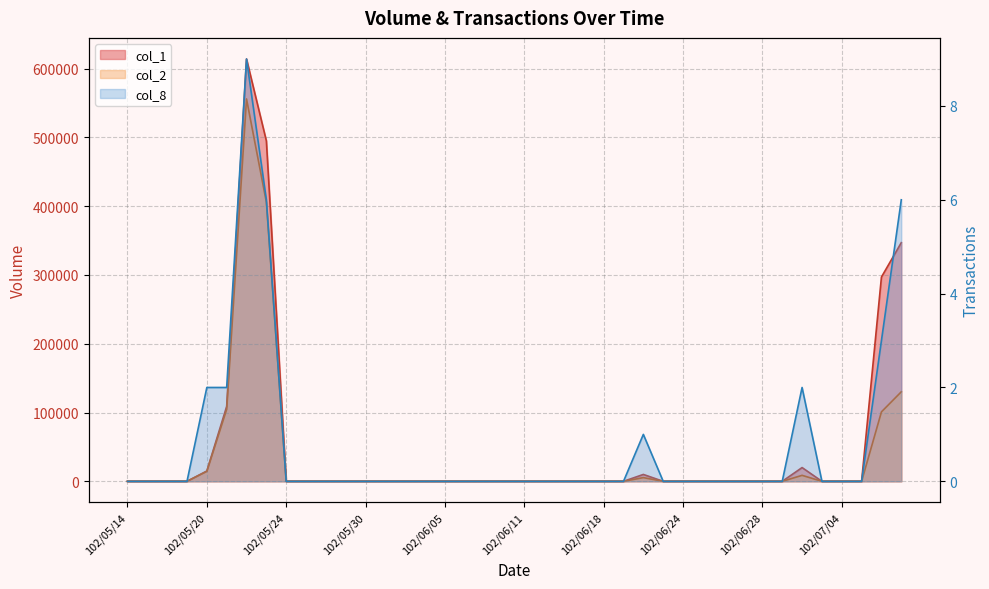

In col_8, how many points are higher than both neighbors (excluding endpoints)?

3